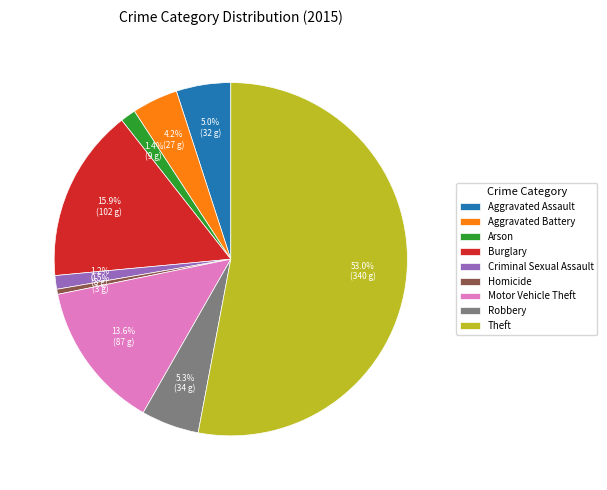

To the nearest percent, what is the difference between the largest and smallest slice percentages?

52%